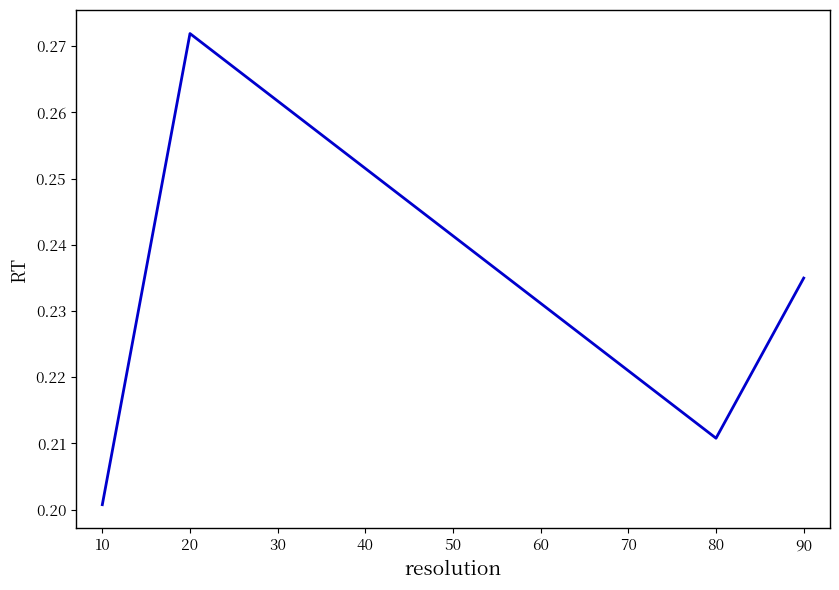

Does the chart display data point markers on the line(s)?

No